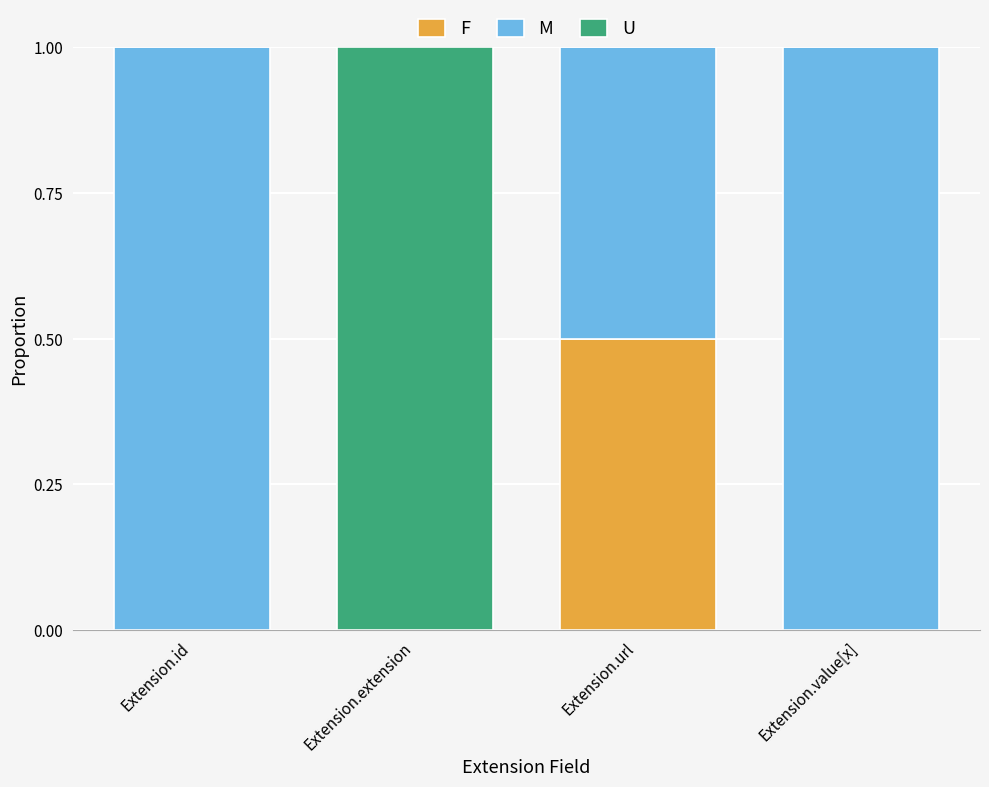

What is the total value across all series at Extension.extension?

1.0